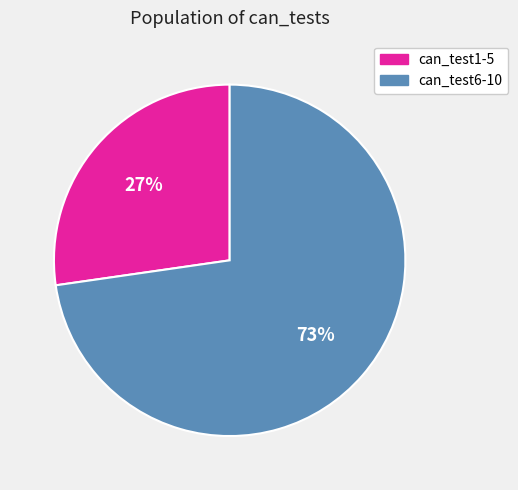

Is there any slice that represents more than half of the pie?

Yes